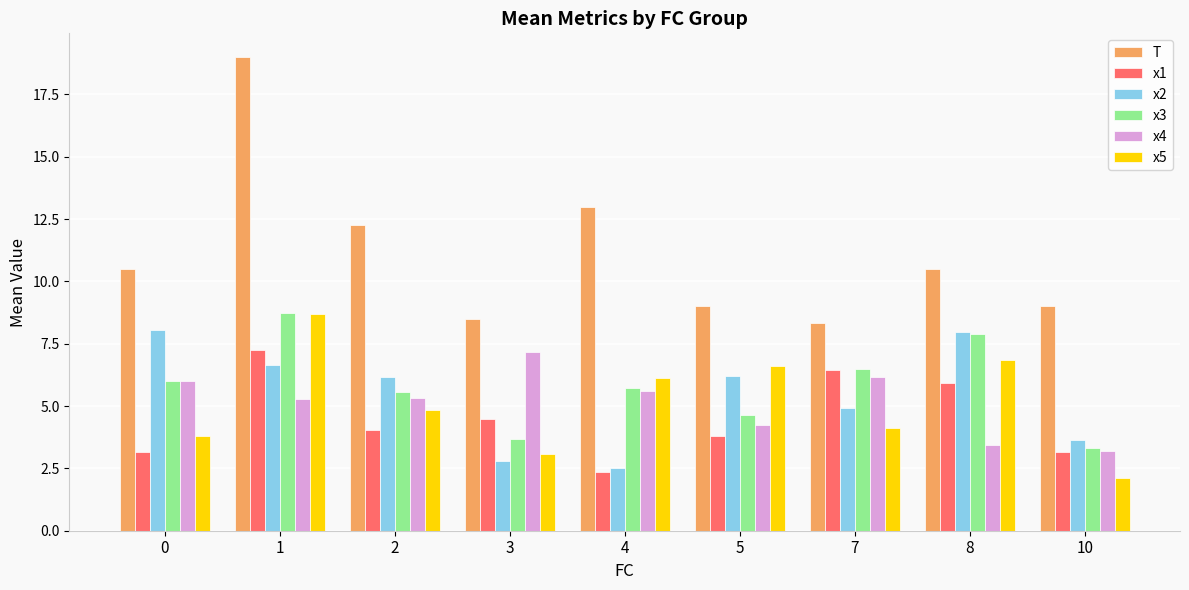

What is the value of the x1 bar at the 3rd from the left?

4.0